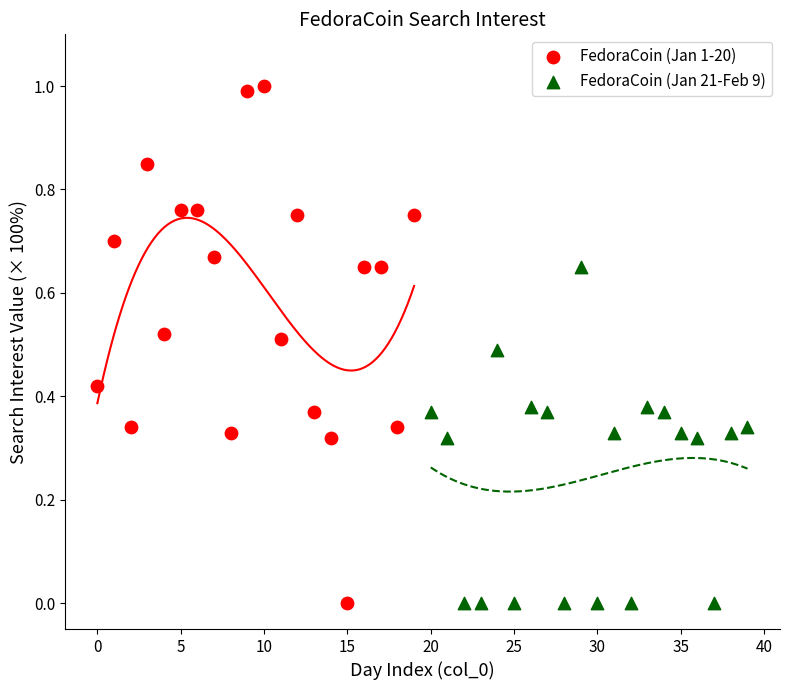

What are all the series names shown in the legend?

FedoraCoin (Jan 1-20), FedoraCoin (Jan 21-Feb 9)